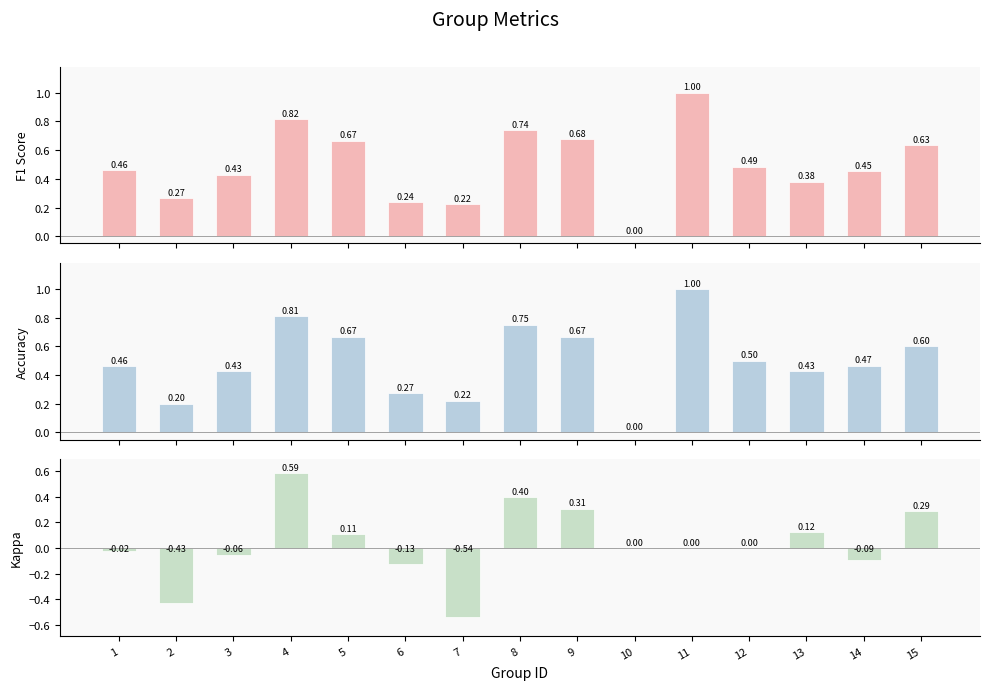

Rank the series at 11 from highest to lowest value.

F1 Score, Accuracy, Kappa